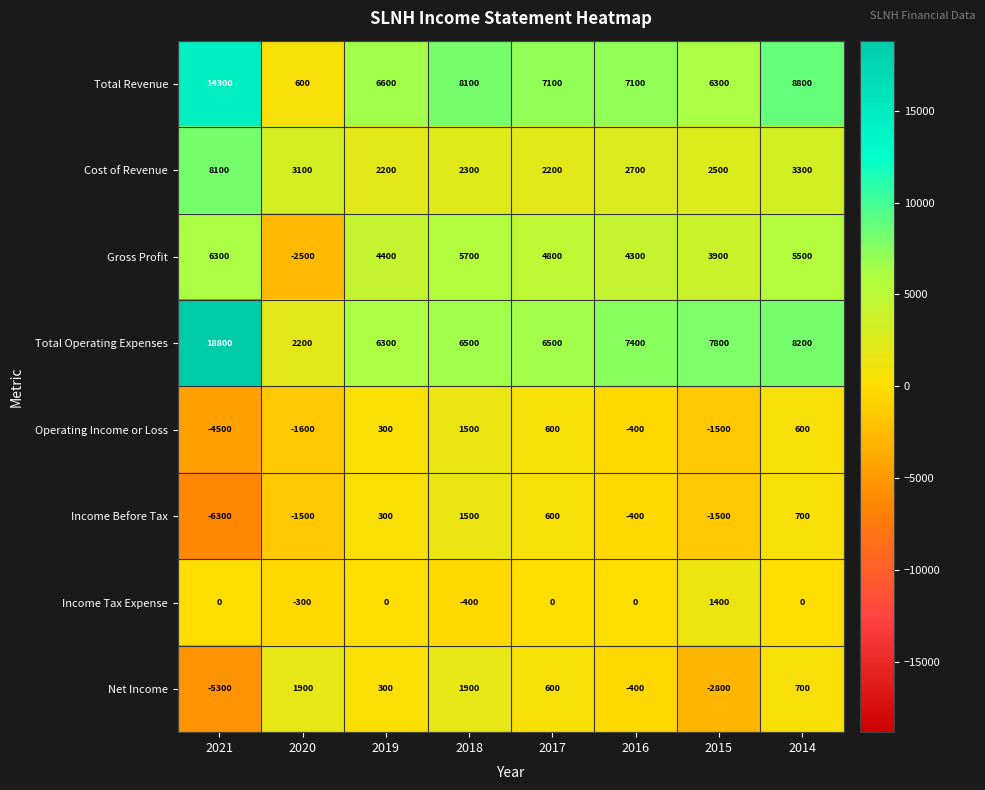

What is the minimum value shown in the chart?

-6300